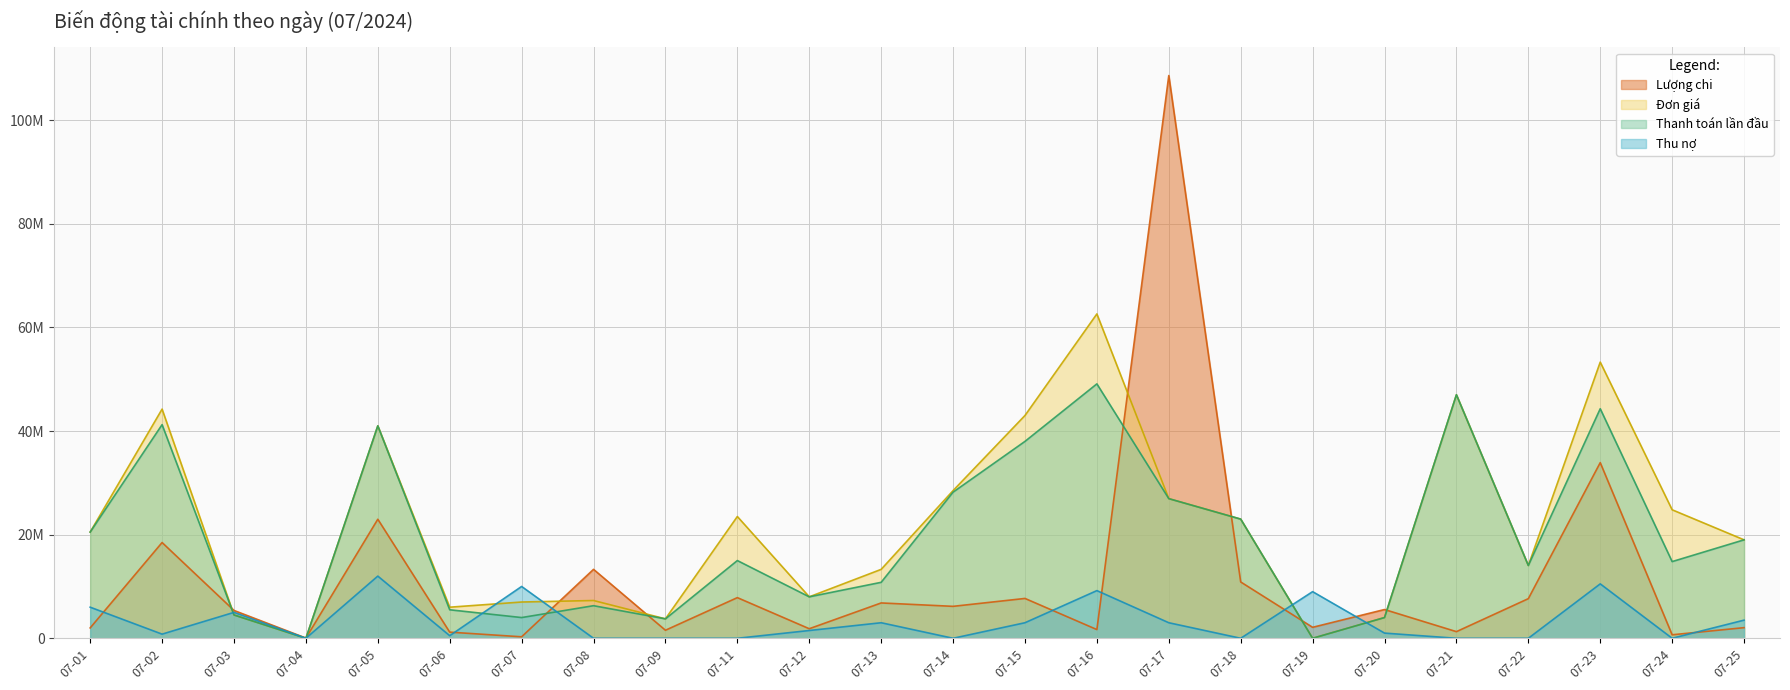

Where is the first local minimum for Thanh toán lần đầu?

07-04